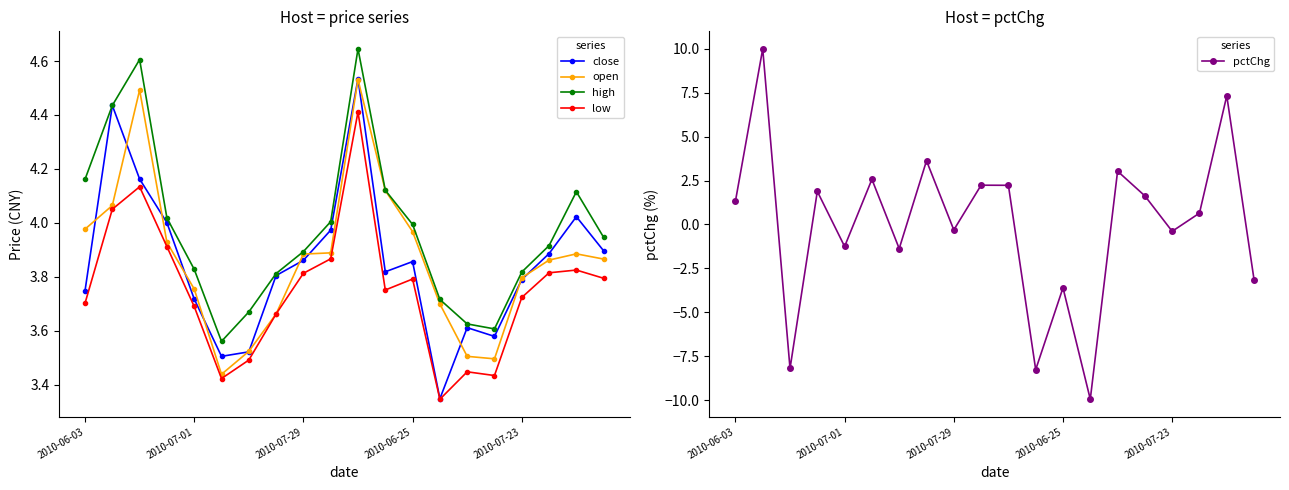

In close, how many points are lower than both neighbors (excluding endpoints)?

4